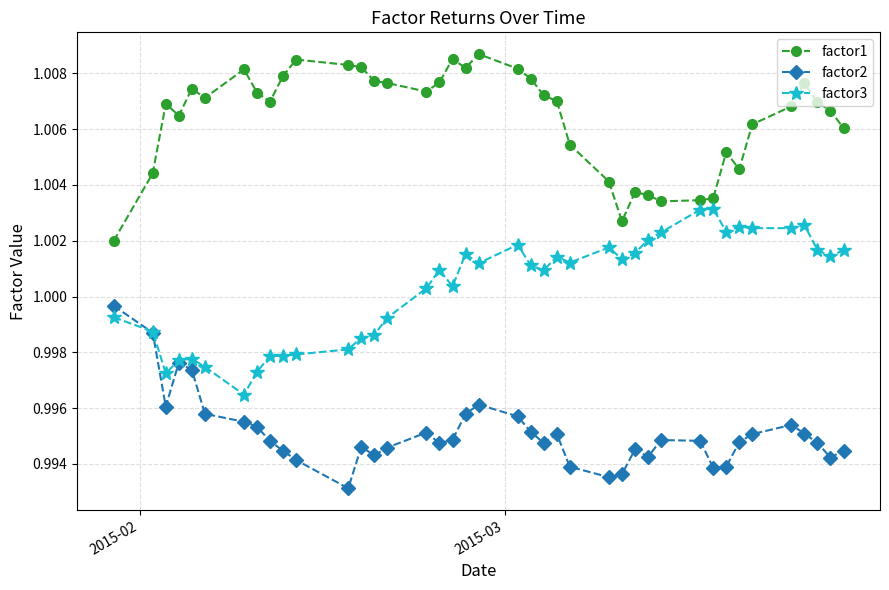

Count the factor1 values in the range 1 to 2.

40